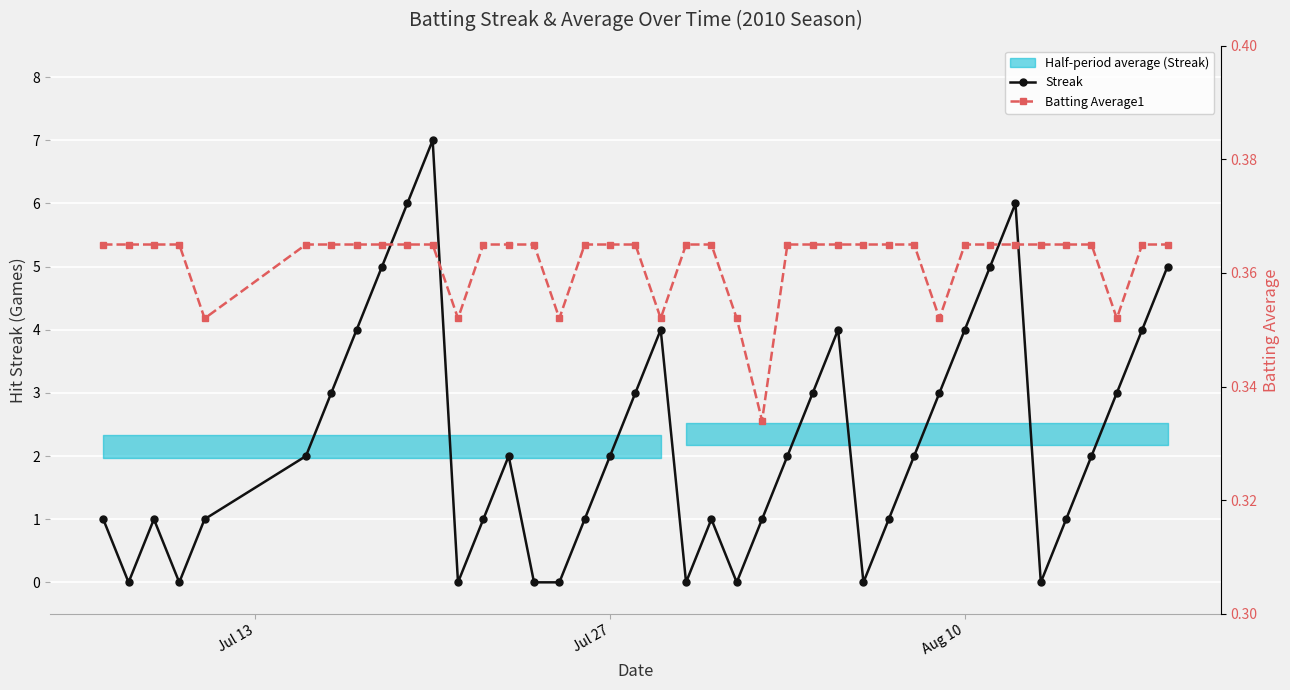

How many interior local peaks does the Streak series have?

7